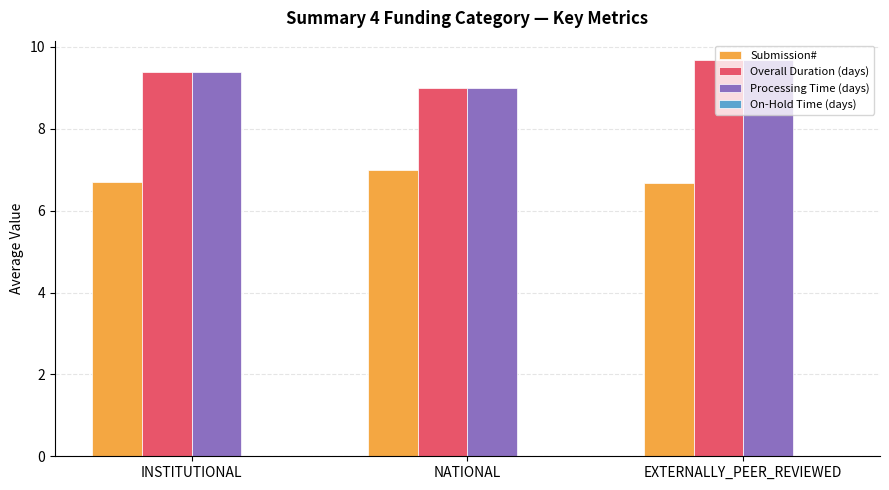

How many categories are shown in the chart?

3